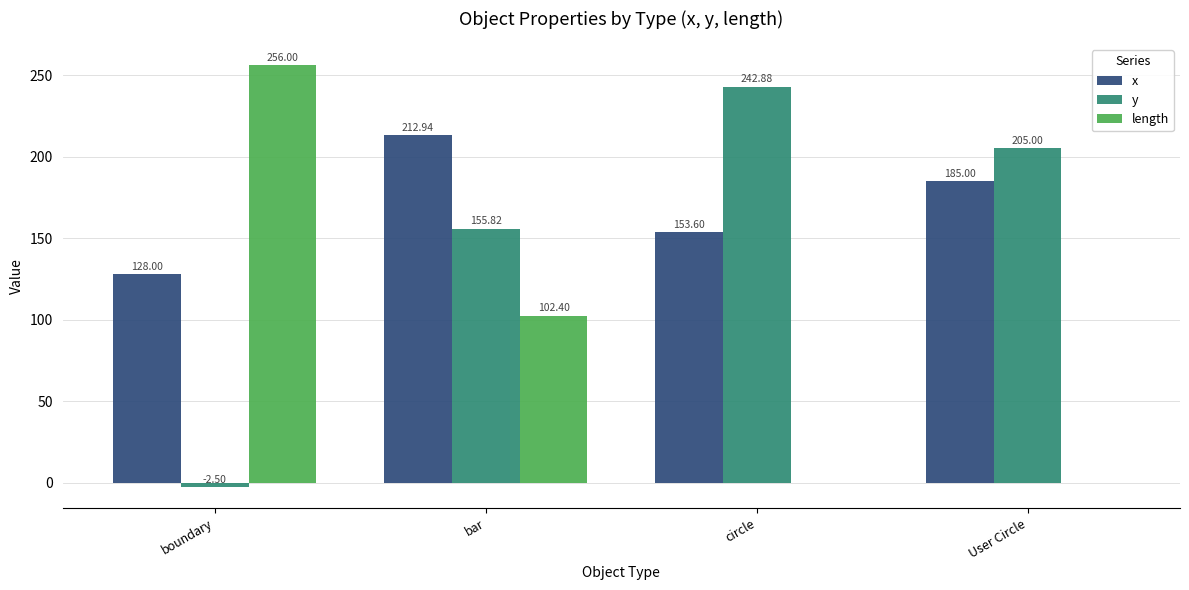

How many data points does each series have?

4